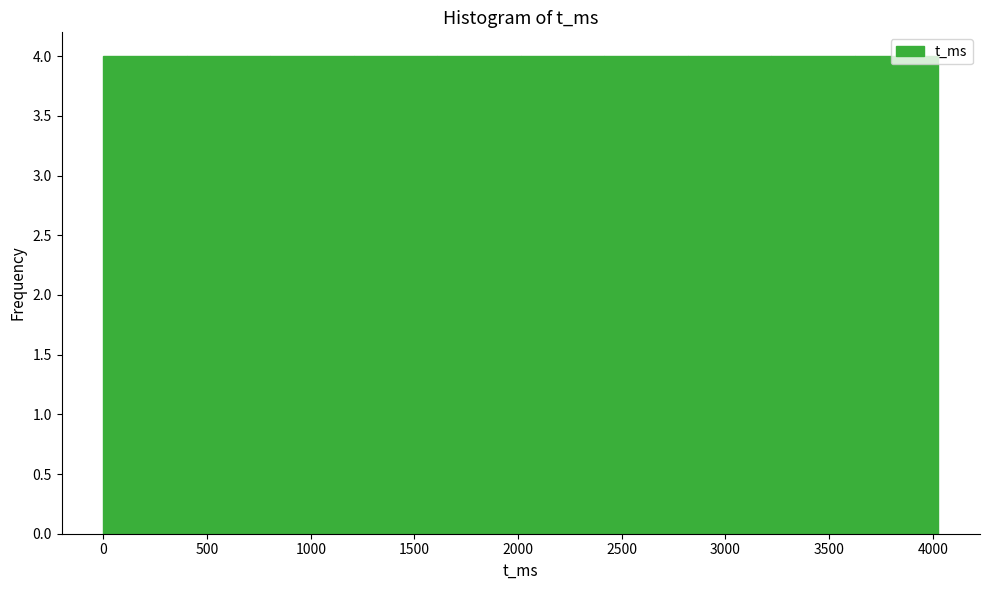

How tall is the bar that spans 2000 to 2400 on the x-axis? Neither the bar edges nor the heights are printed on the chart, so give them approximately, as read against the axes.

4